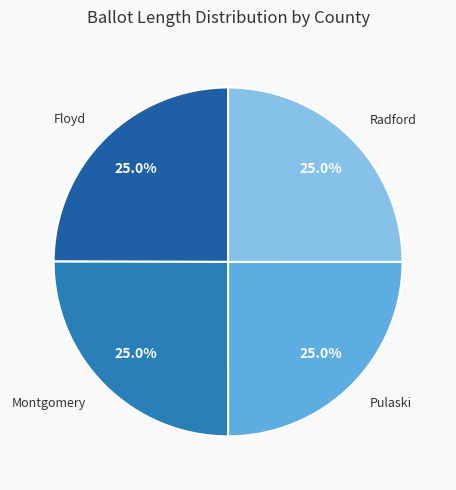

Is it true that Pulaski is 19% of the pie?

False